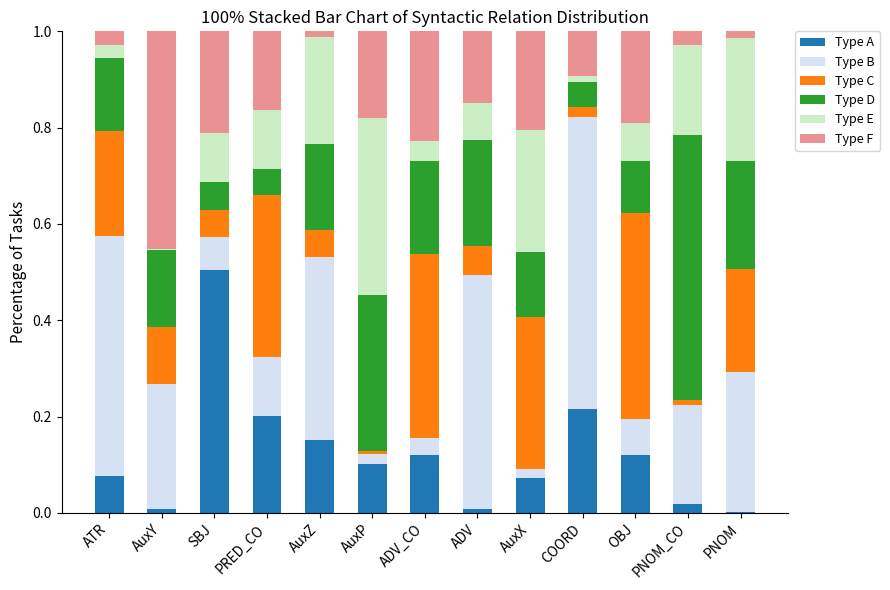

Which category has the highest value in the Type A series?

SBJ